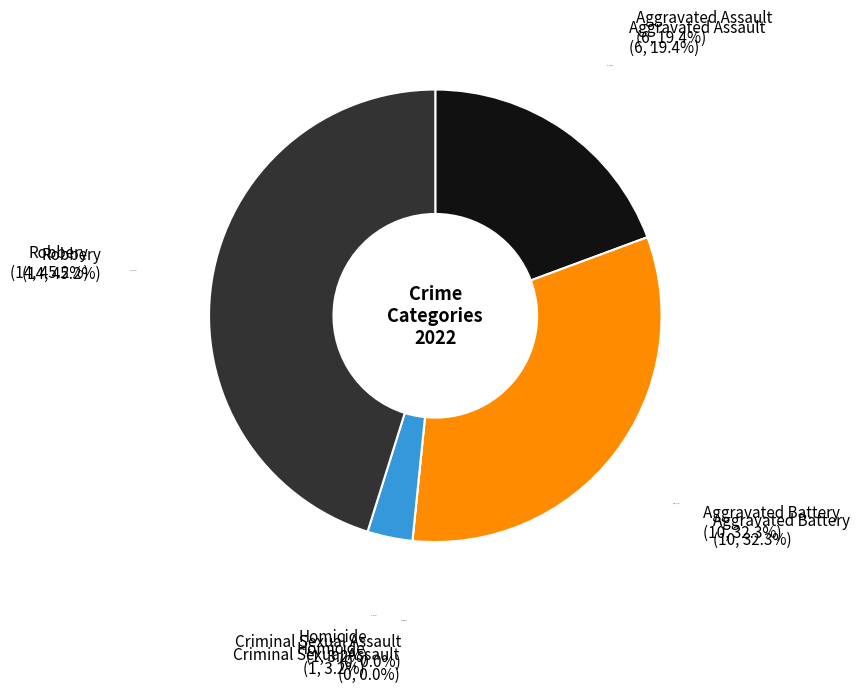

Is it true that Aggravated Assault is 19% of the pie?

True